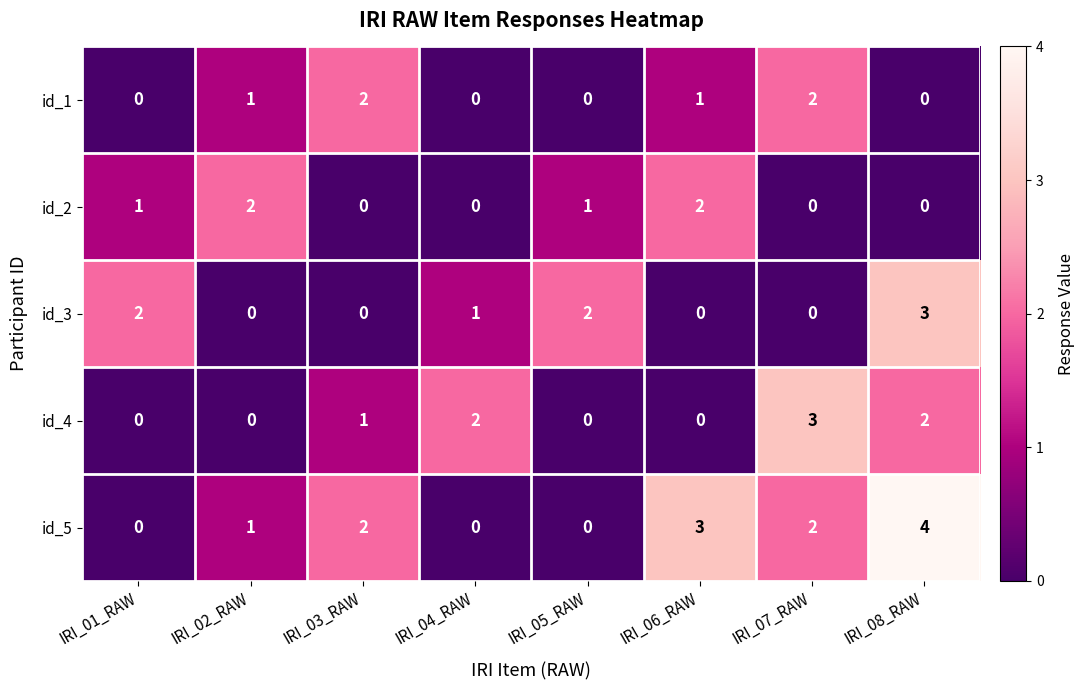

What is the total value across all series at IRI_06_RAW?

6